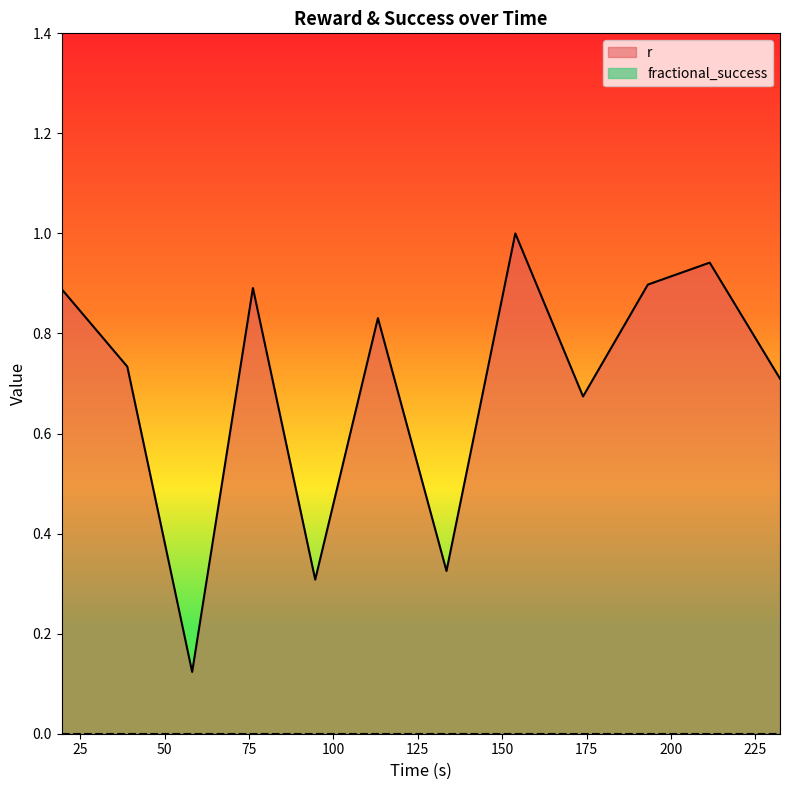

What is the change in value from 38.951166 to 173.947867?

-0.1